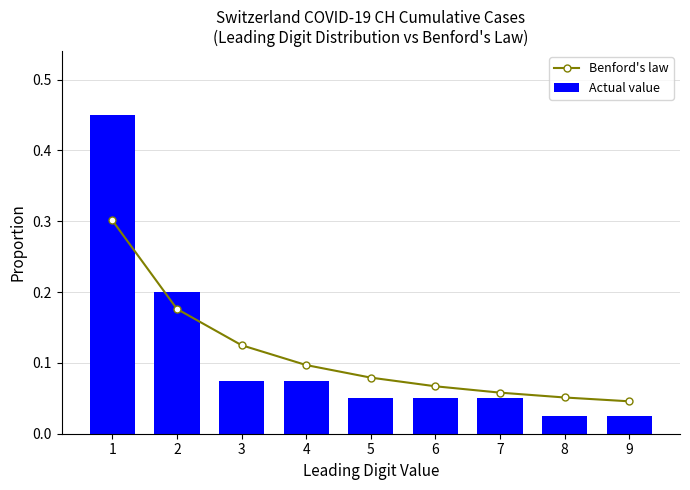

Reading left to right, what are all the values shown in this chart?

Benford's law: 0.3	0.2	0.1	0.1	0.1	0.1	0.1	0.1	0.0
Actual value: 0.5	0.2	0.1	0.1	0.1	0.1	0.1	0.0	0.0